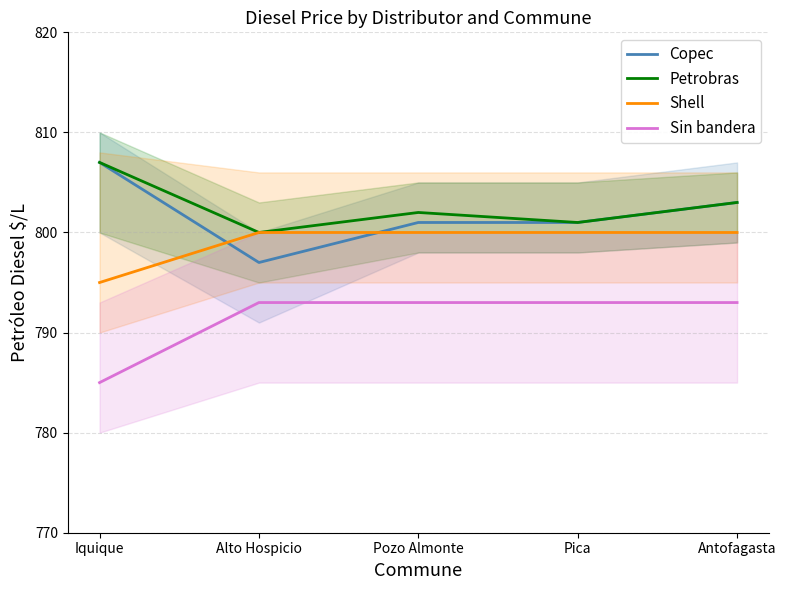

Reading left to right, what are all the values shown in this chart?

Copec: Iquique=807	Alto Hospicio=797	Pozo Almonte=801	Pica=801	Antofagasta=803
Petrobras: Iquique=807	Alto Hospicio=800	Pozo Almonte=802	Pica=801	Antofagasta=803
Shell: Iquique=795	Alto Hospicio=800	Pozo Almonte=800	Pica=800	Antofagasta=800
Sin bandera: Iquique=785	Alto Hospicio=793	Pozo Almonte=793	Pica=793	Antofagasta=793